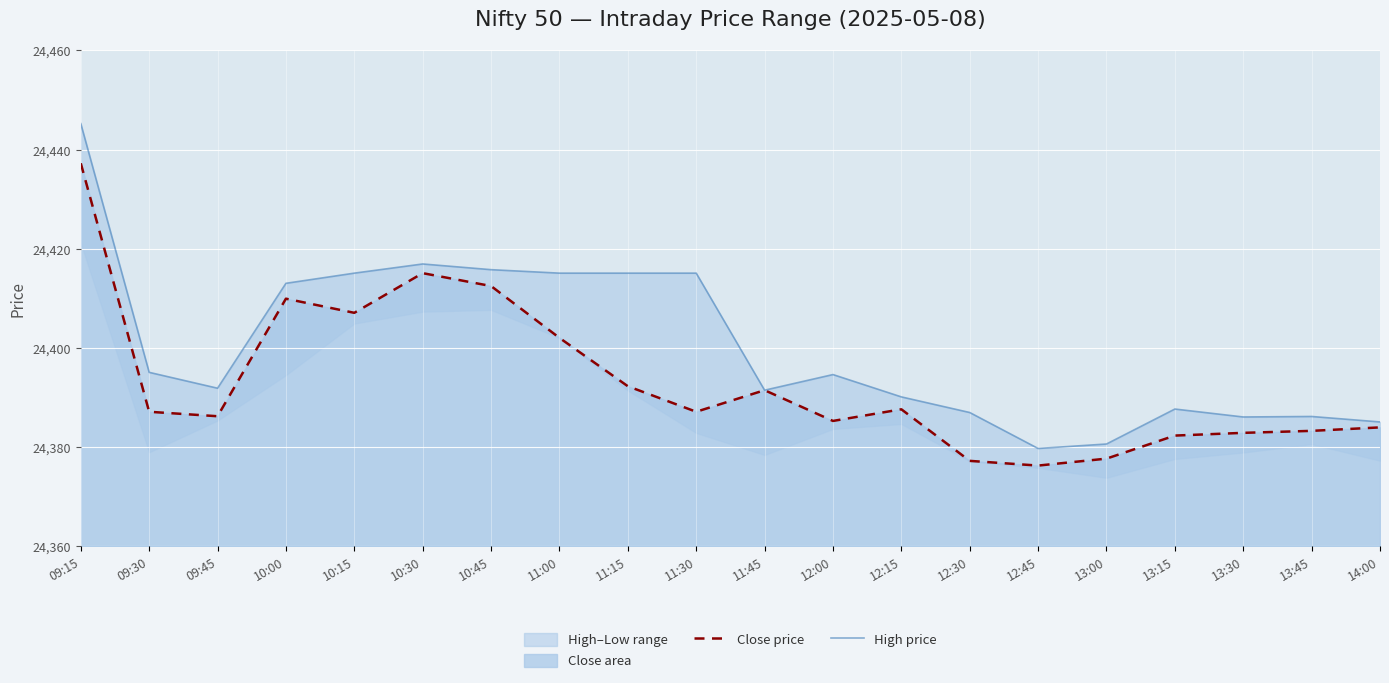

What is the lowest value of the High price series?

24379.8